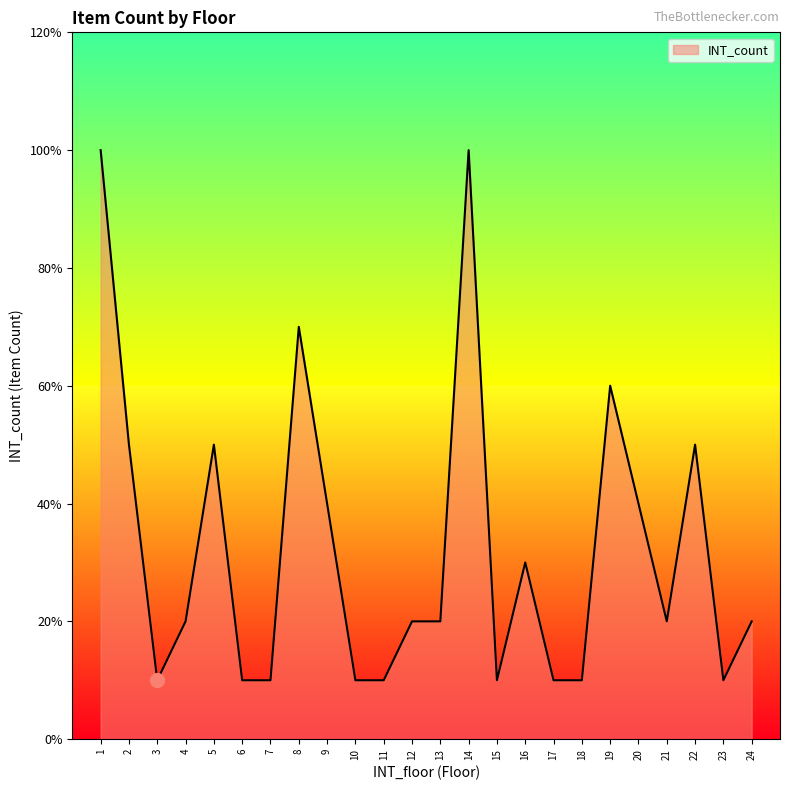

What is the value of the 7th point from the left?

1